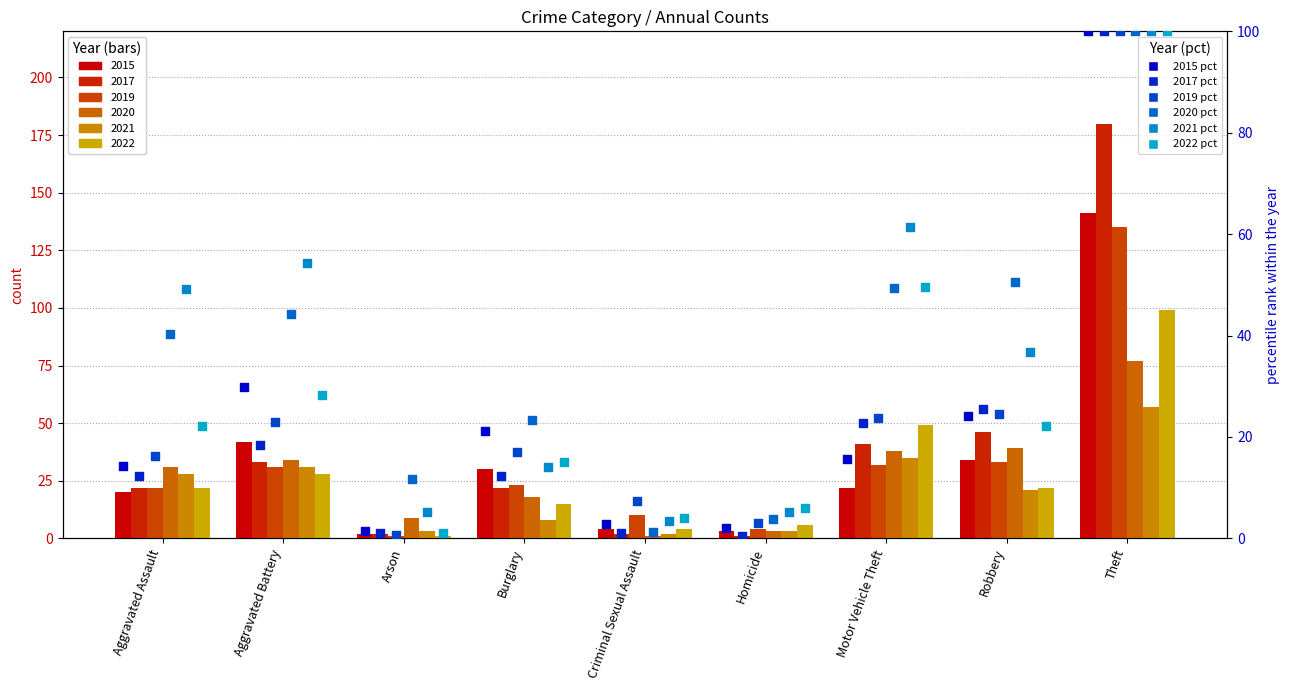

Which series contains the highest Y value?

2015 pct